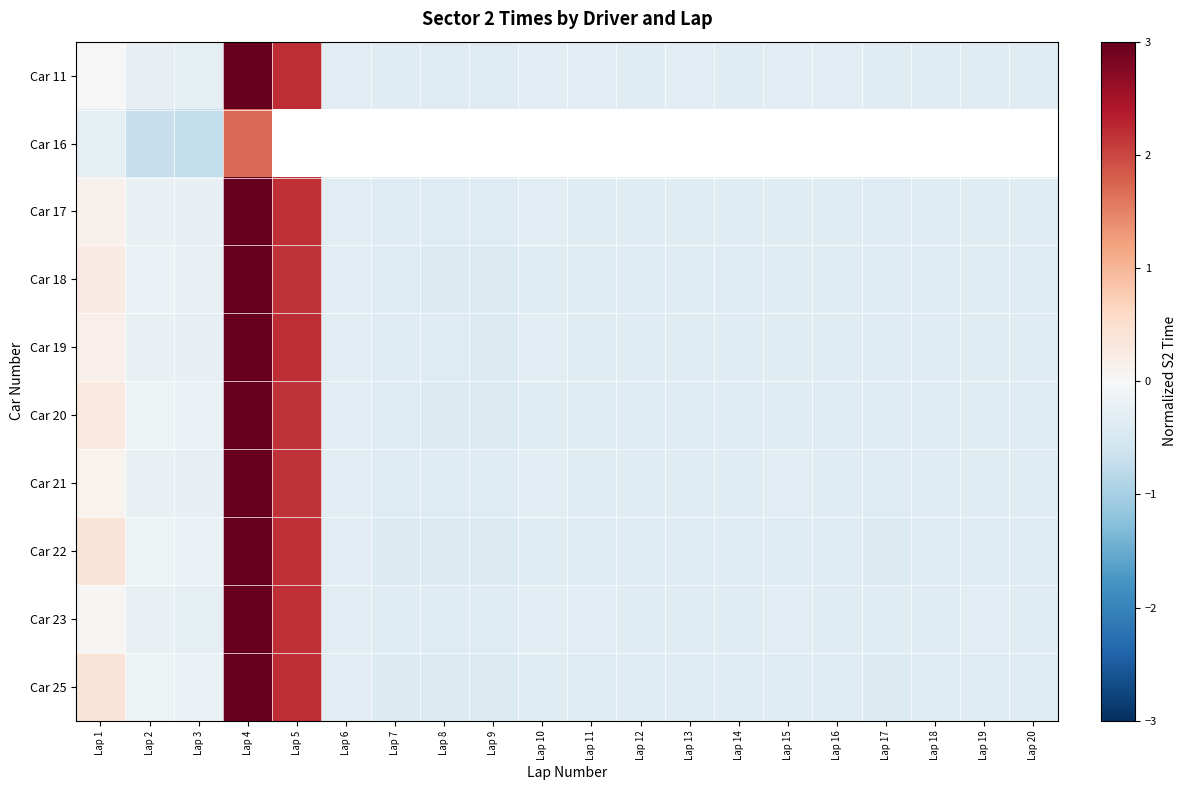

Rank the categories by Car 18 value from highest to lowest.

Lap 4, Lap 5, Lap 1, Lap 2, Lap 3, Lap 6, Lap 10, Lap 15, Lap 11, Lap 19, Lap 13, Lap 16, Lap 12, Lap 18, Lap 20, Lap 14, Lap 7, Lap 17, Lap 8, Lap 9